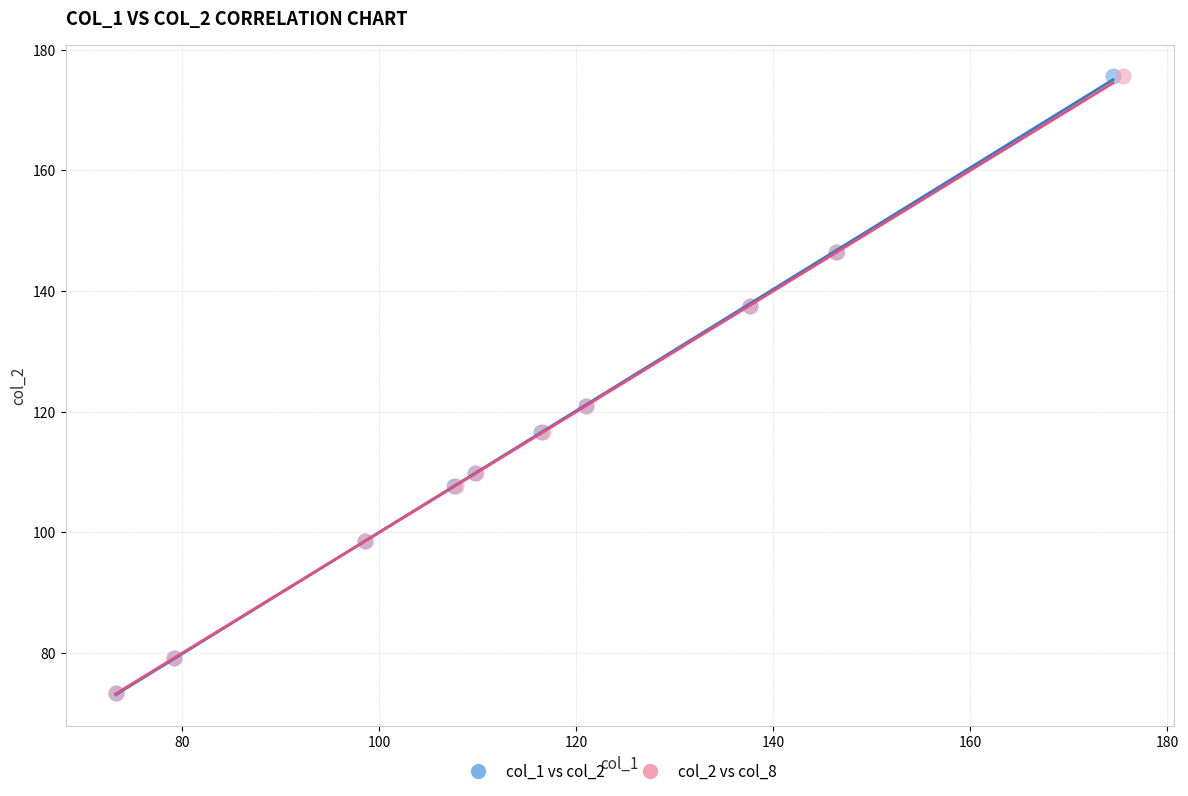

What are all the series names shown in the legend?

col_1 vs col_2, col_2 vs col_8